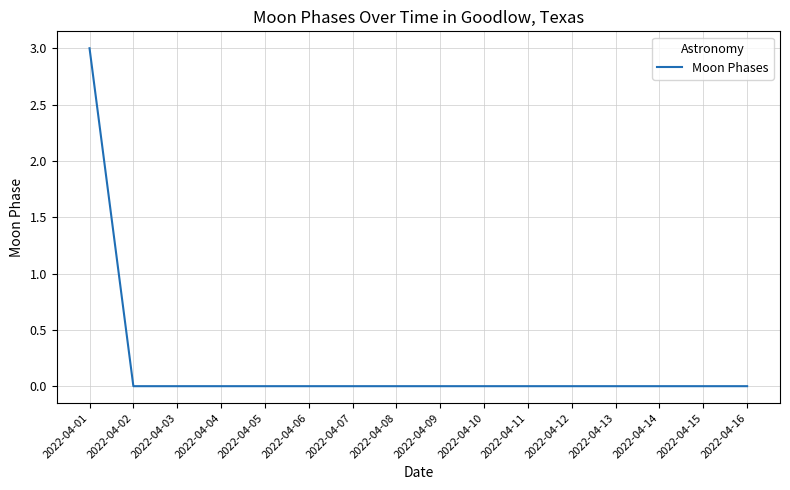

Is it true that the value at 2022-04-07 is 0?

True